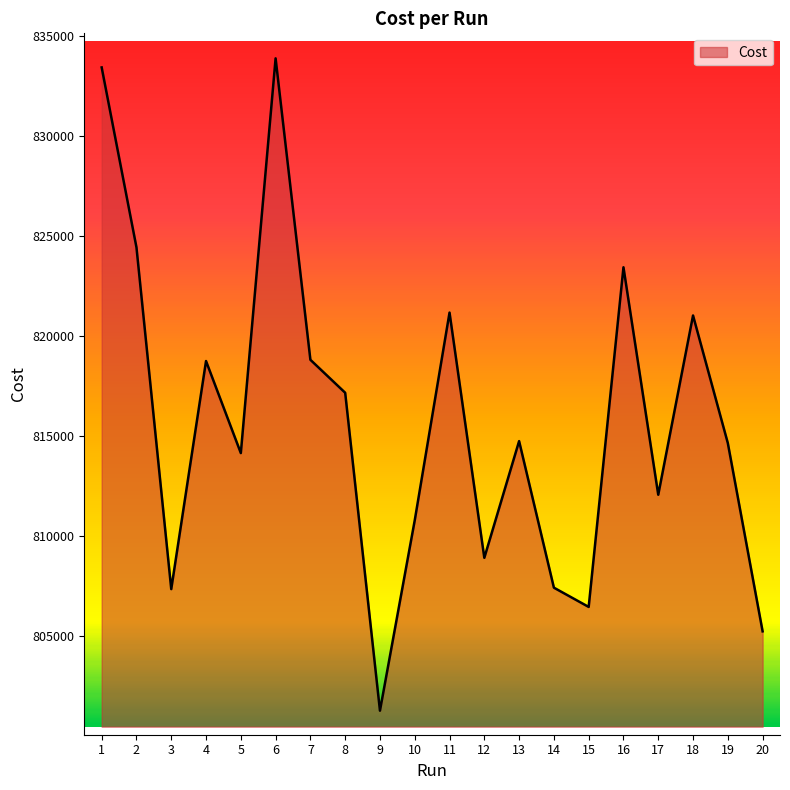

What value does the data have at 15?

806445.0